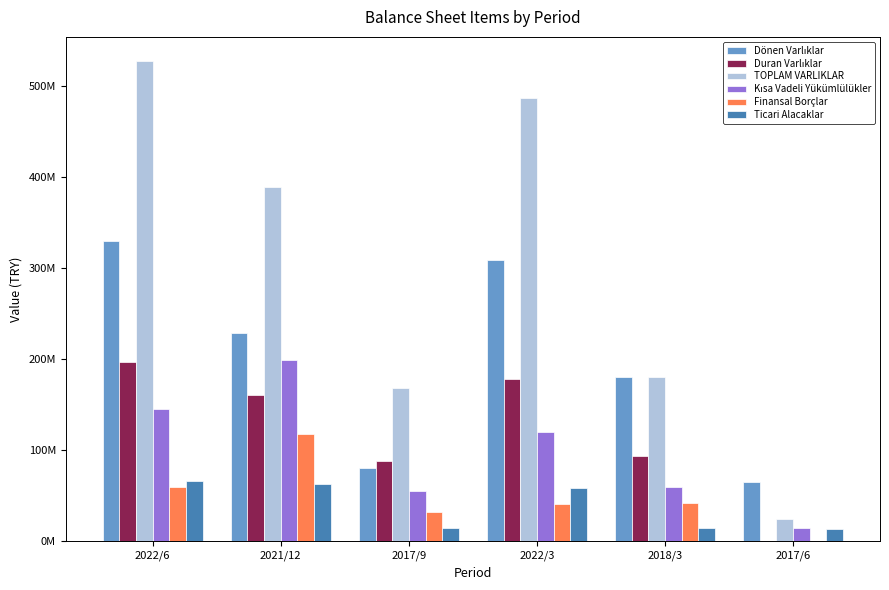

True or false: Ticari Alacaklar has a value of 22953830 at 2017/6.

False